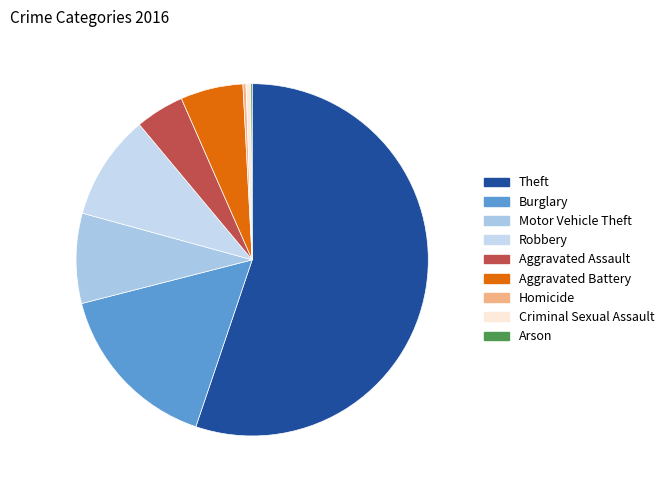

How many segments does this pie chart have?

9